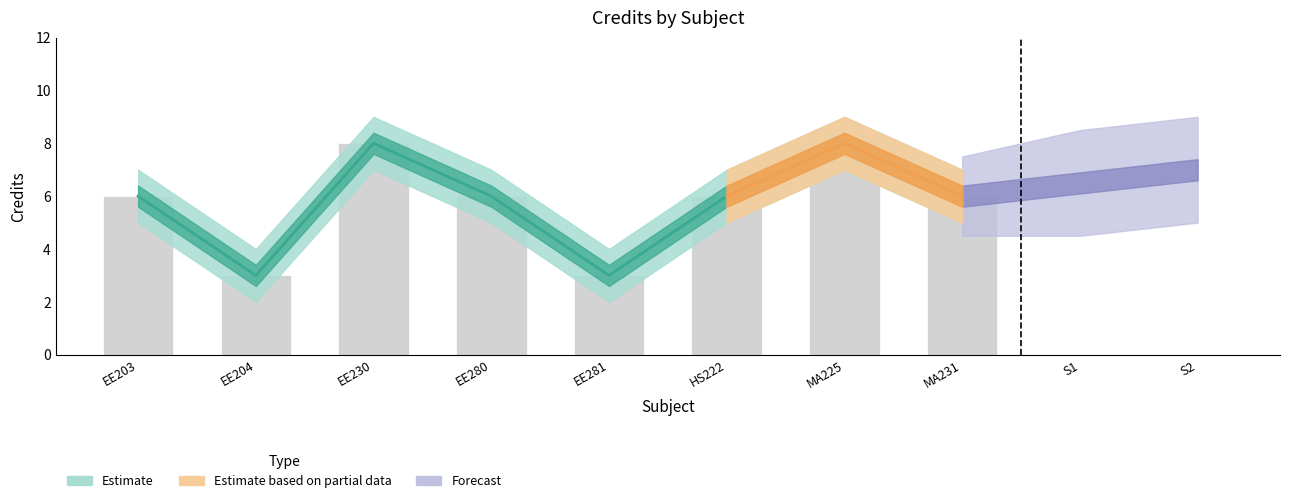

What is the label of the 6th bar from the right?

EE230